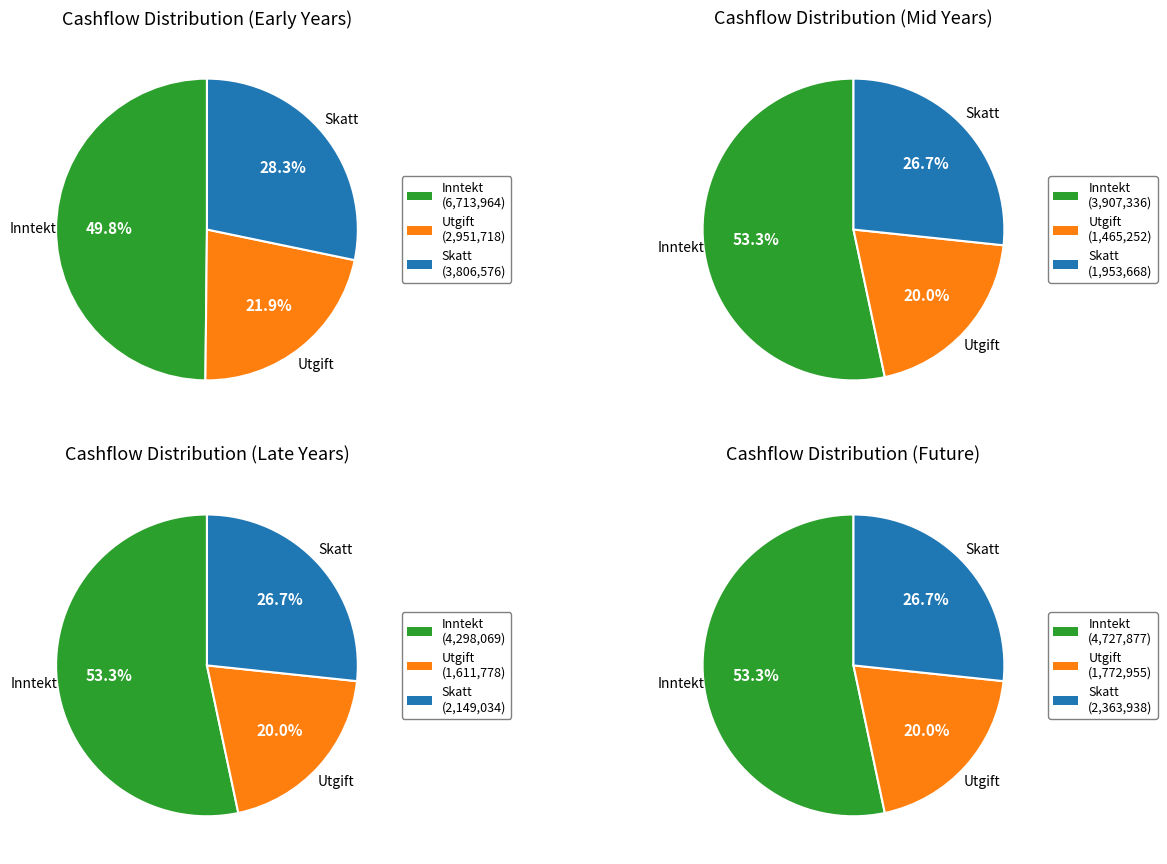

The 2023 slice represents 14% of the pie. True or false?

False